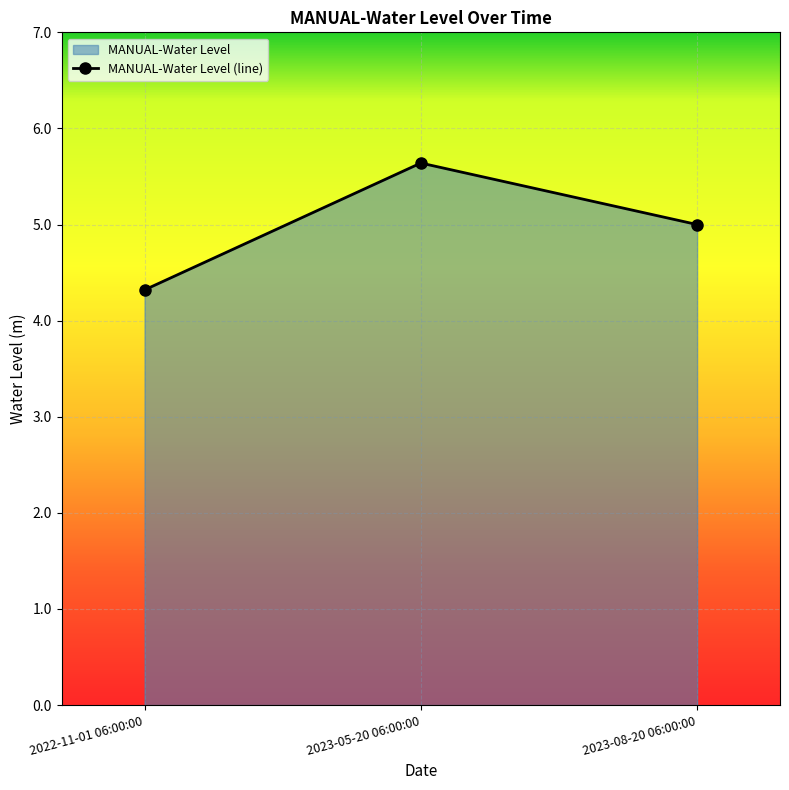

What is the value of the 1st point from the left?

4.3